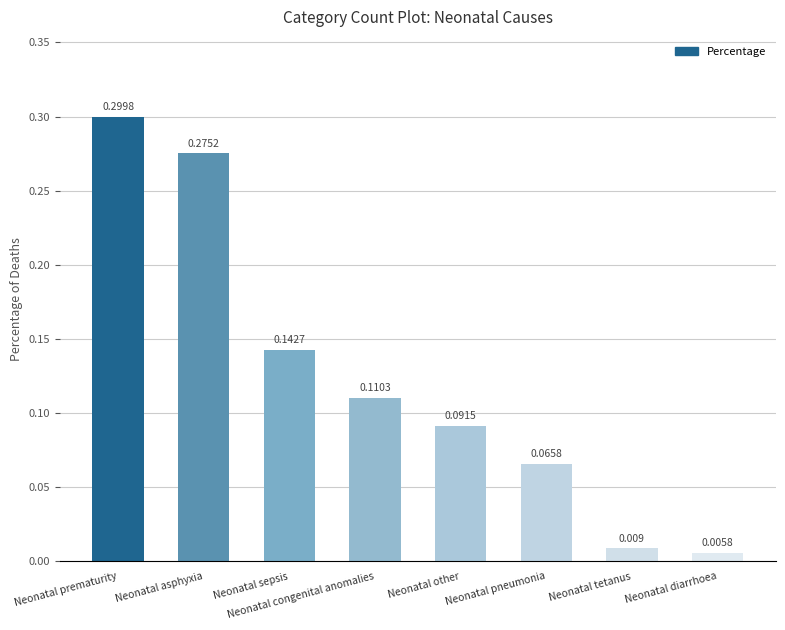

Which category has the lowest value across all series?

Neonatal diarrhoea